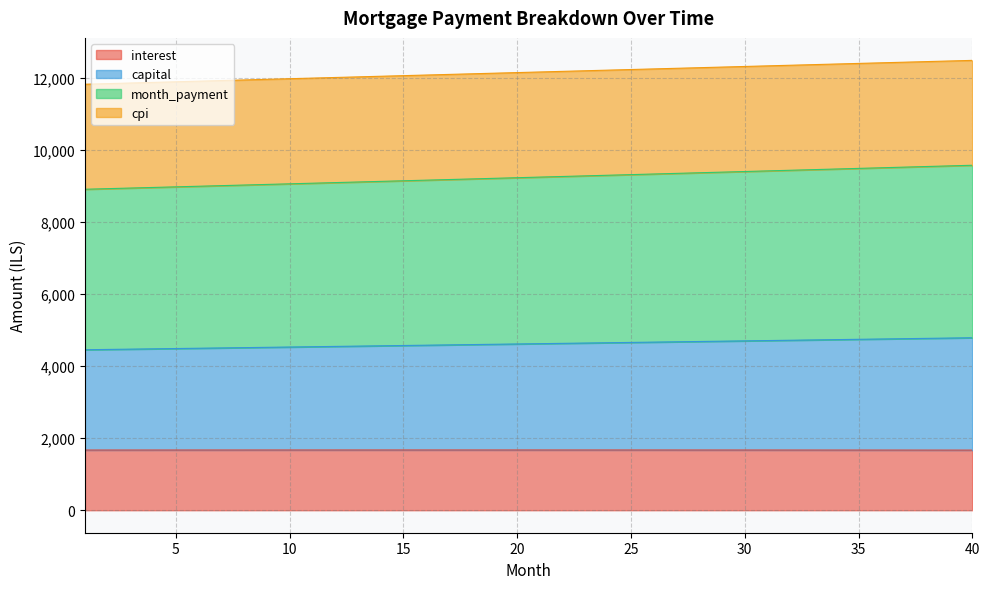

What is the total value across all series at 35?

12409.8